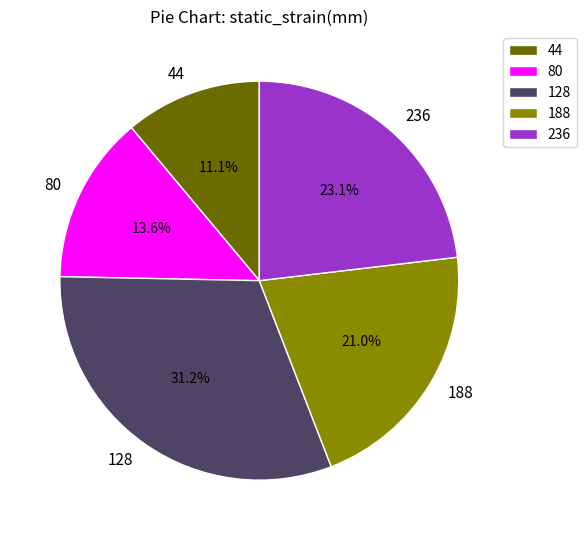

What percentage is the 128 slice, to the nearest percent?

31%